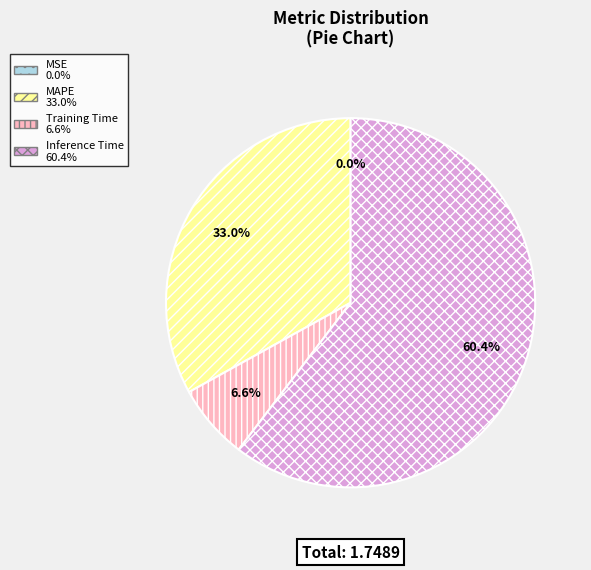

Is there any slice that represents more than half of the pie?

Yes